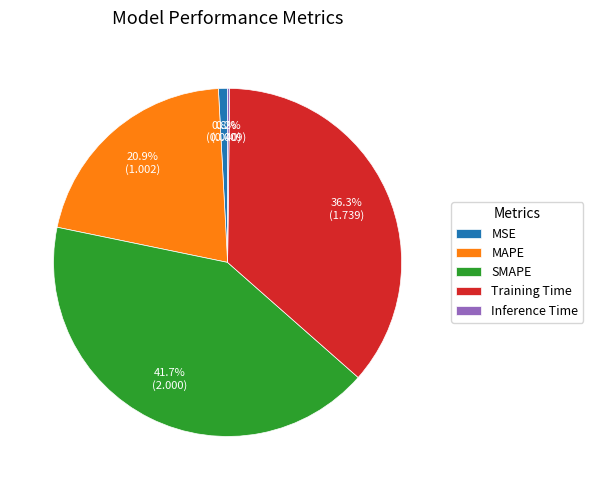

Between SMAPE and Training Time, which is larger?

SMAPE